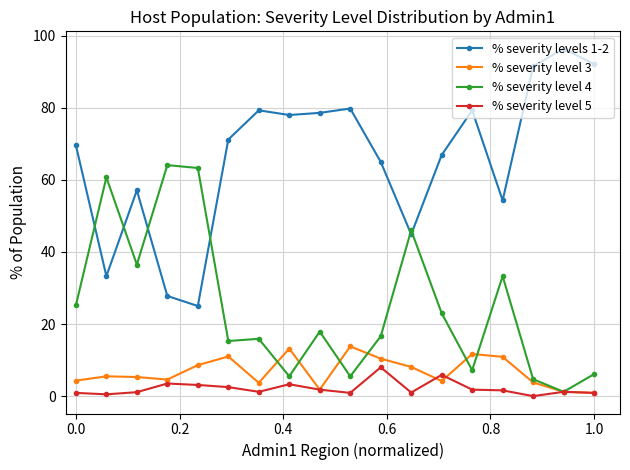

Rank the series by their maximum value, from lowest to highest.

% severity level 5, % severity level 3, % severity level 4, % severity levels 1-2